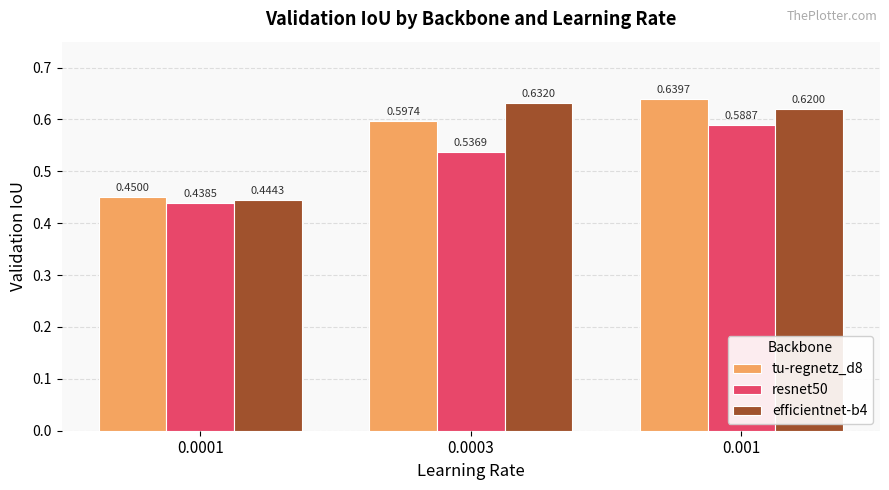

What is the sum of all efficientnet-b4 values?

1.7